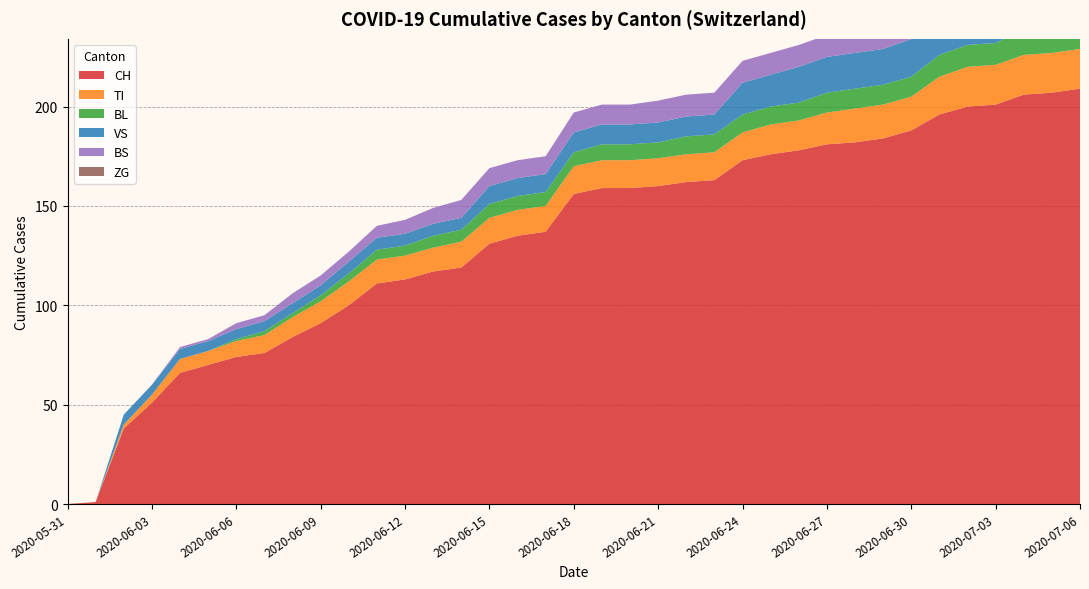

Reading left to right, transcribe all the data shown in this chart.

CH: 0	1	38	51	66	70	74	76	84	91	100	111	113	117	119	131	135	137	156	159	159	160	162	163	173	176	178	181	182	184	188	196	200	201	206	207	209
TI: 0	0	2	4	7	7	8	9	10	11	12	12	12	12	13	13	13	13	14	14	14	14	14	14	14	15	15	16	17	17	17	19	20	20	20	20	20
BL: 0	0	0	0	0	0	1	2	2	3	4	5	5	6	6	7	7	7	7	8	8	8	9	9	9	9	9	10	10	10	10	11	11	11	13	14	16
VS: 0	0	5	5	5	5	5	5	5	5	6	6	6	6	6	9	9	9	10	10	10	10	10	10	16	16	18	18	18	18	19	22	22	22	24	24	24
BS: 0	0	0	0	1	1	3	3	5	5	5	6	7	8	9	9	9	9	10	10	10	11	11	11	11	11	11	11	11	11	12	12	12	12	12	12	12
ZG: 0	0	0	0	0	0	0	0	0	0	0	0	0	0	0	0	0	0	0	0	0	0	0	0	0	0	0	0	0	0	0	0	0	0	0	0	0